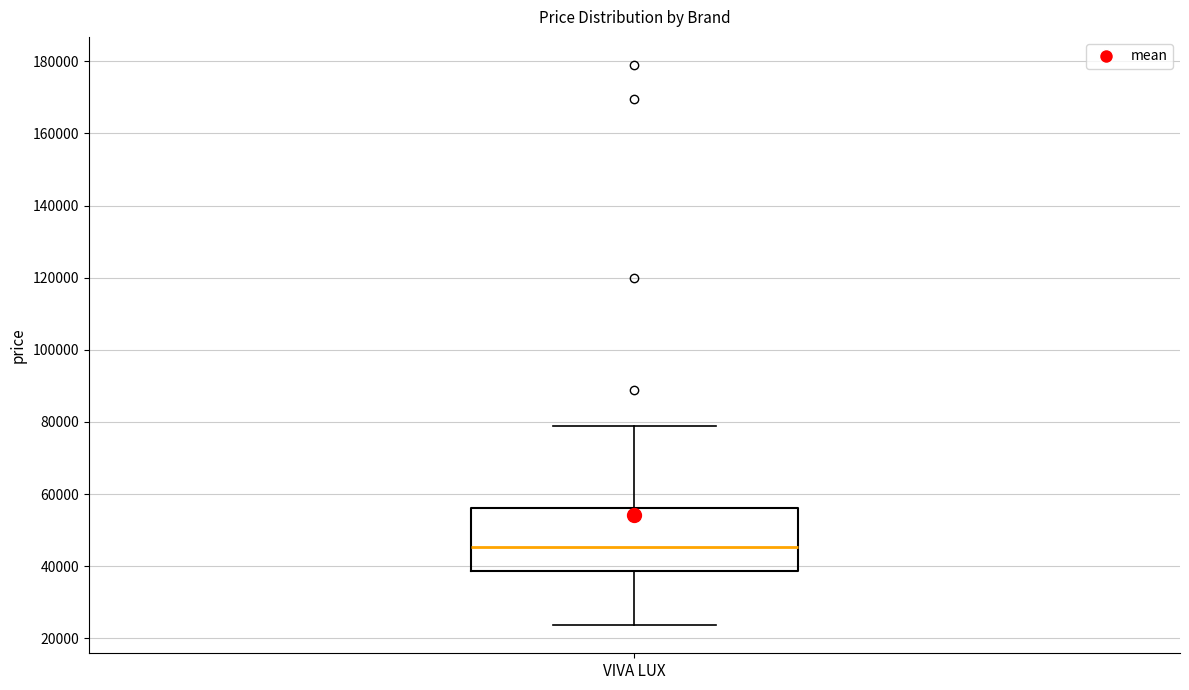

Transcribe this box plot: give where the median line is, the range the box spans, and where the two whiskers end, as read against the y-axis. The values are not printed on the chart, so give them approximately, as read against the axis.

median 46000, box 38000 to 56000, whiskers 24000 to 78000